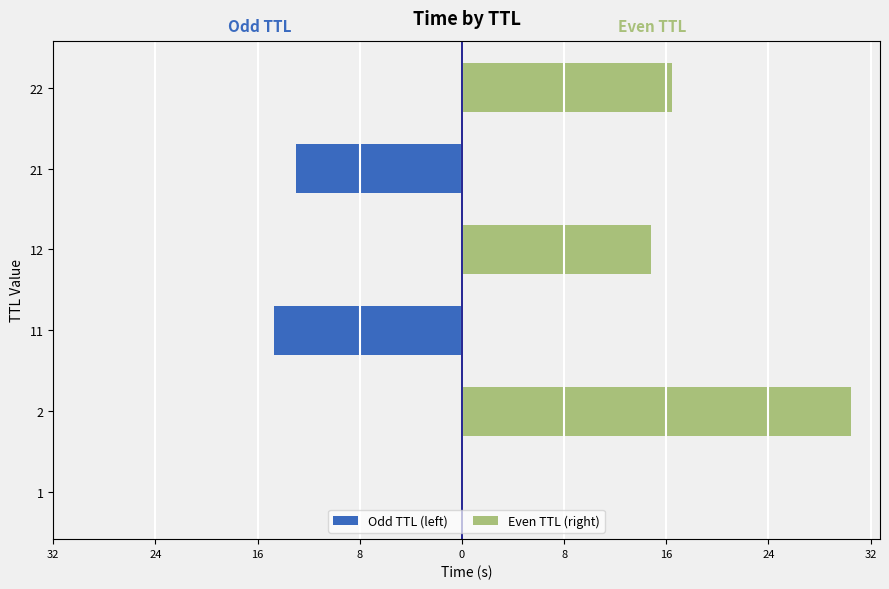

What is the average value of the Even TTL (right) series?

10.1